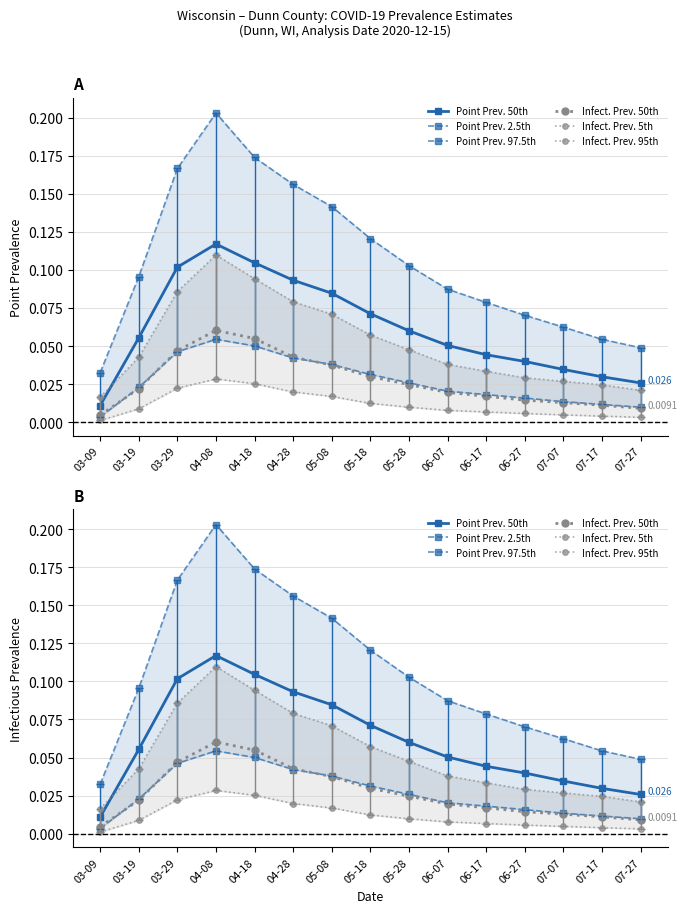

How many distinct data groups are displayed?

6